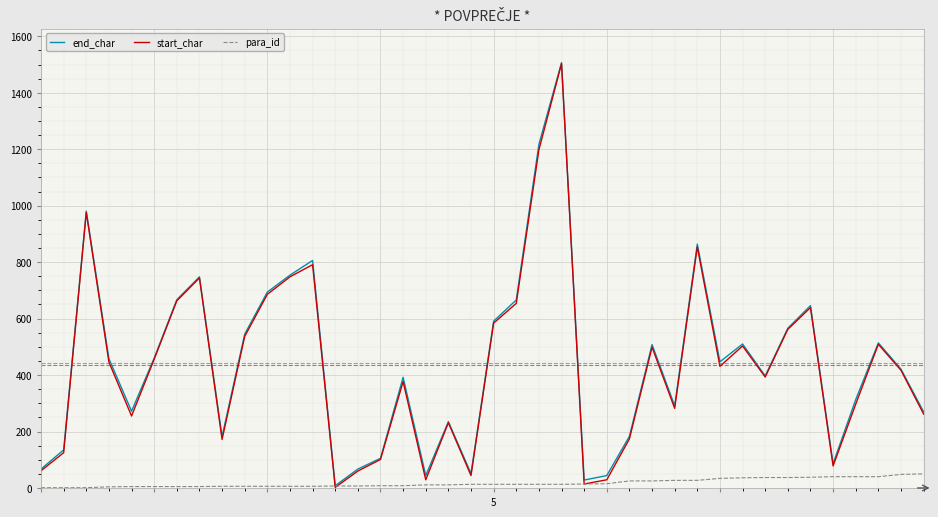

What is the maximum value for para_id?

50